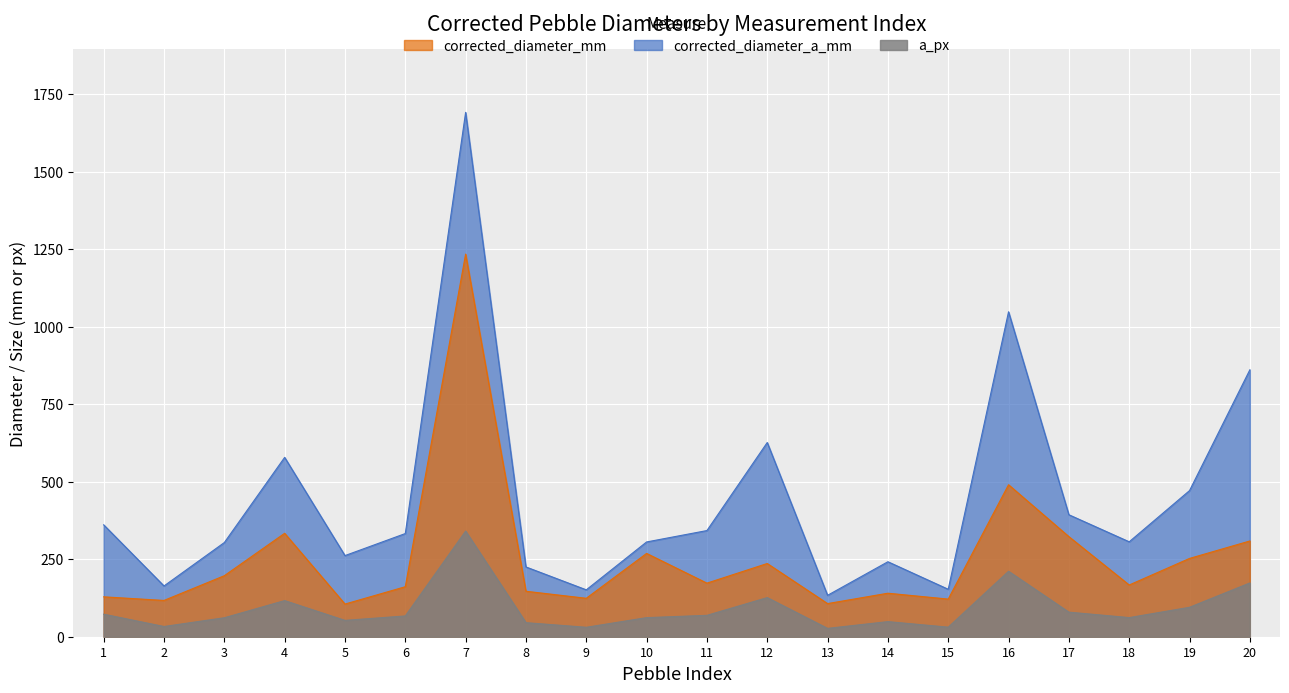

True or false: corrected_diameter_mm and a_px cross at least once.

False